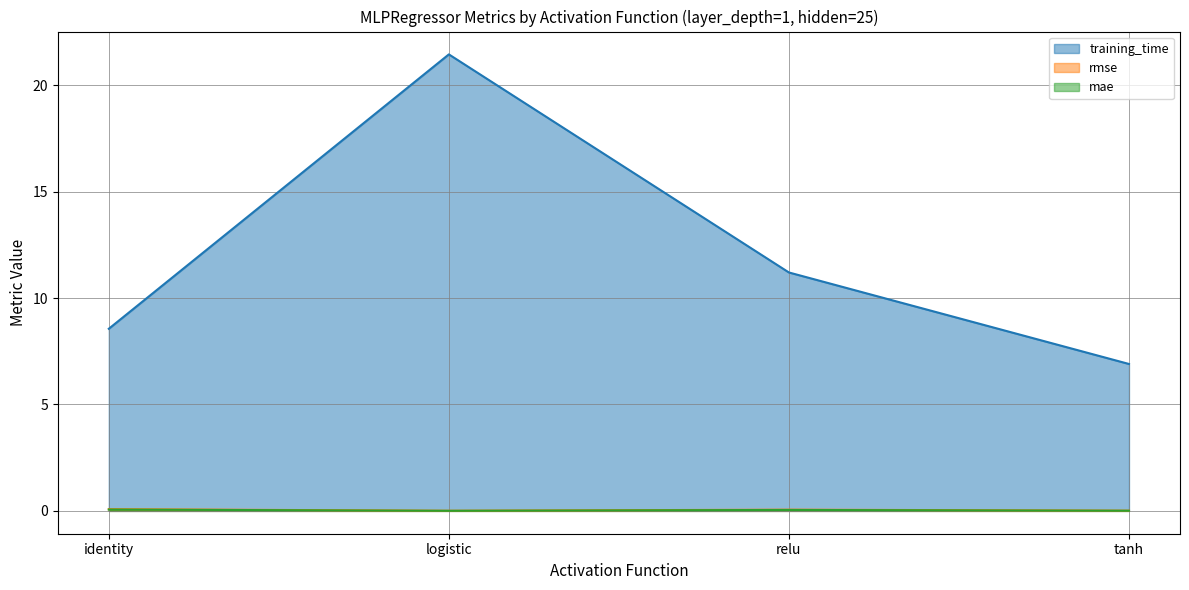

The rmse series shows 0.0 at logistic. True or false?

True